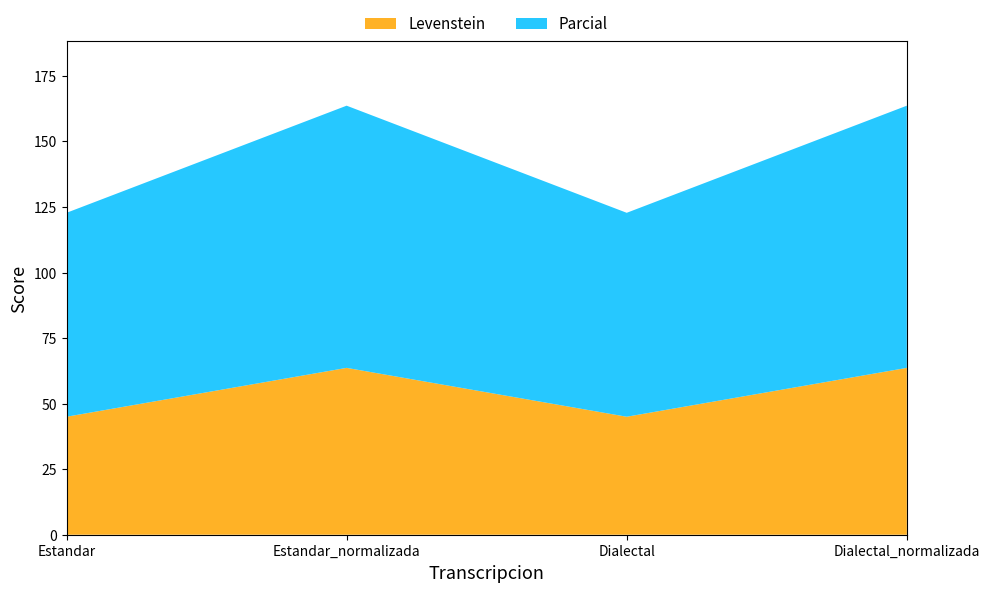

Reading left to right, list all the values displayed in this chart.

Levenstein: 45.0	63.6	45.0	63.6
Parcial: 77.8	100.0	77.8	100.0